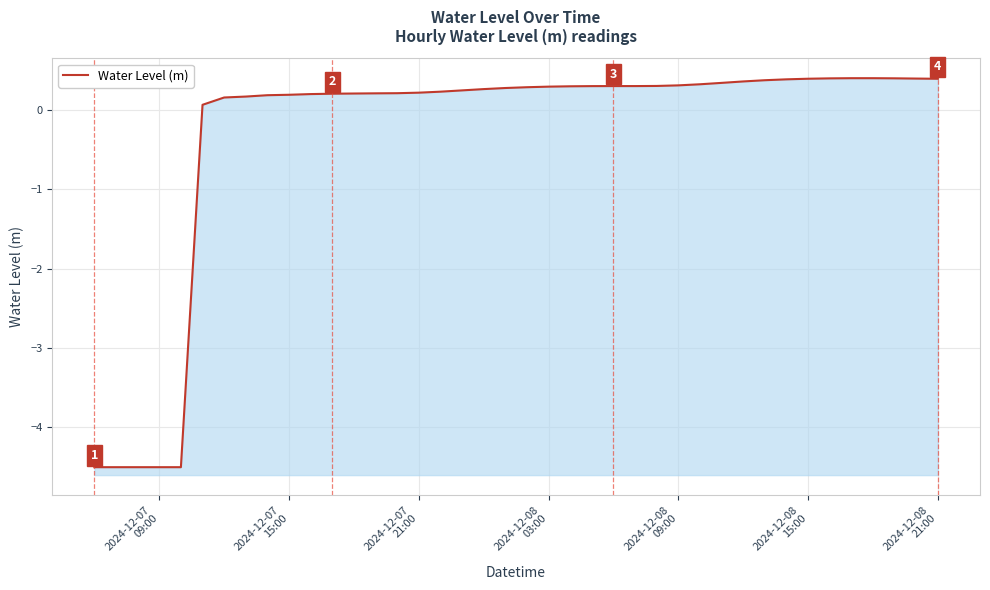

Reading left to right, transcribe all the data shown in this chart.

-4.5	-4.5	-4.5	-4.5	-4.5	0.1	0.2	0.2	0.2	0.2	0.2	0.2	0.2	0.2	0.2	0.2	0.2	0.2	0.3	0.3	0.3	0.3	0.3	0.3	0.3	0.3	0.3	0.3	0.3	0.3	0.4	0.4	0.4	0.4	0.4	0.4	0.4	0.4	0.4	0.4